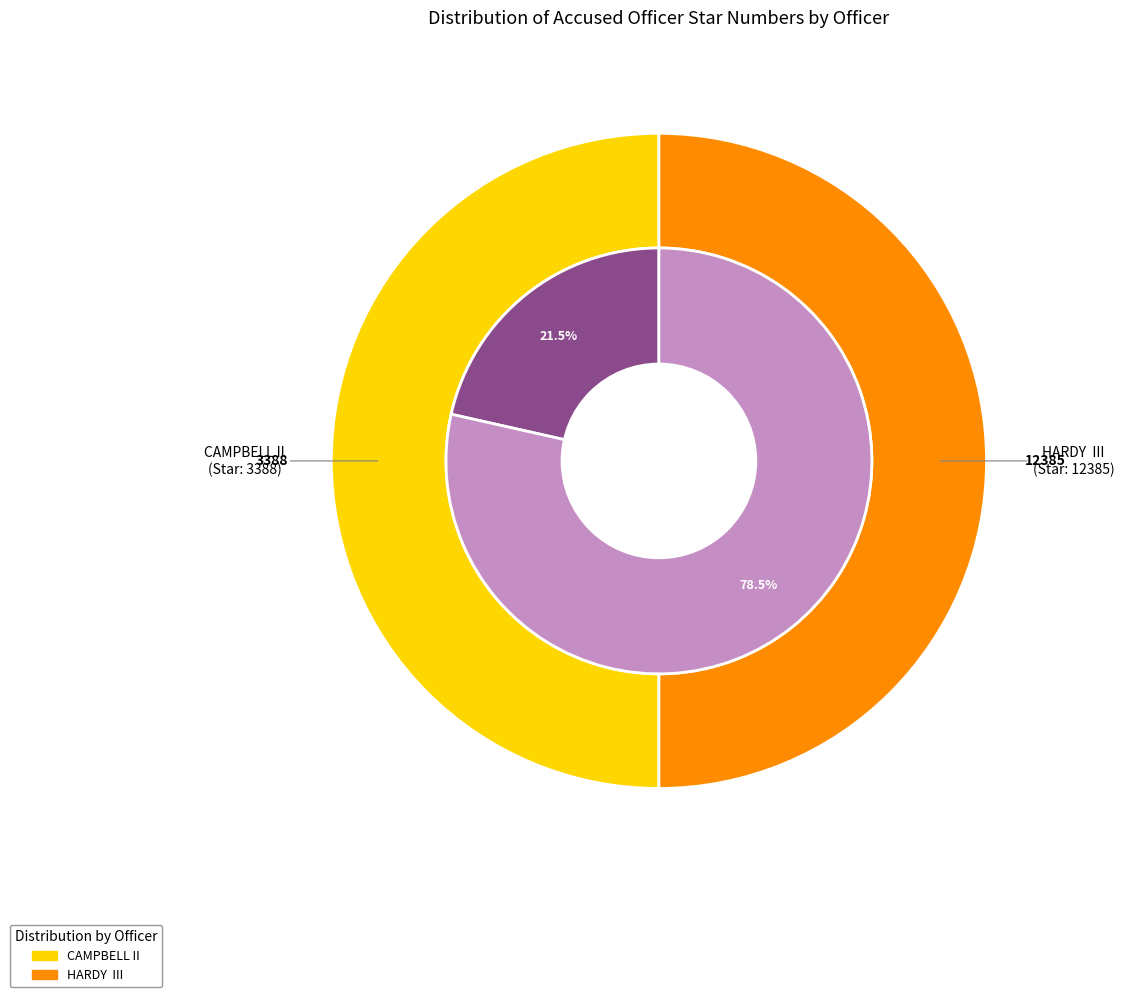

Rank the categories by value from highest to lowest.

HARDY  III, CAMPBELL II